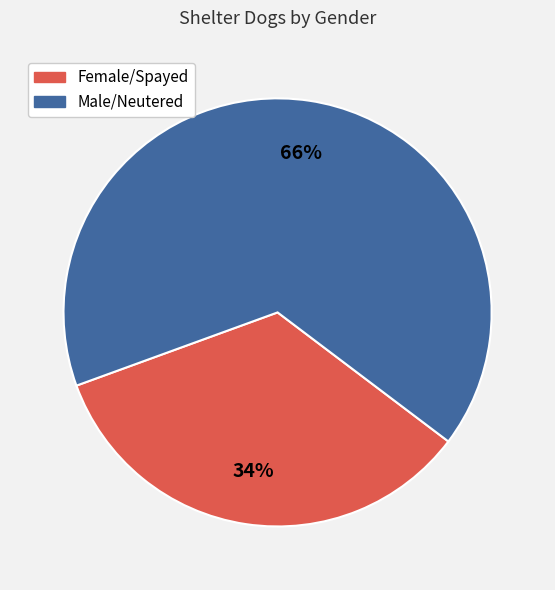

Which category has the biggest portion of the pie?

Male/Neutered